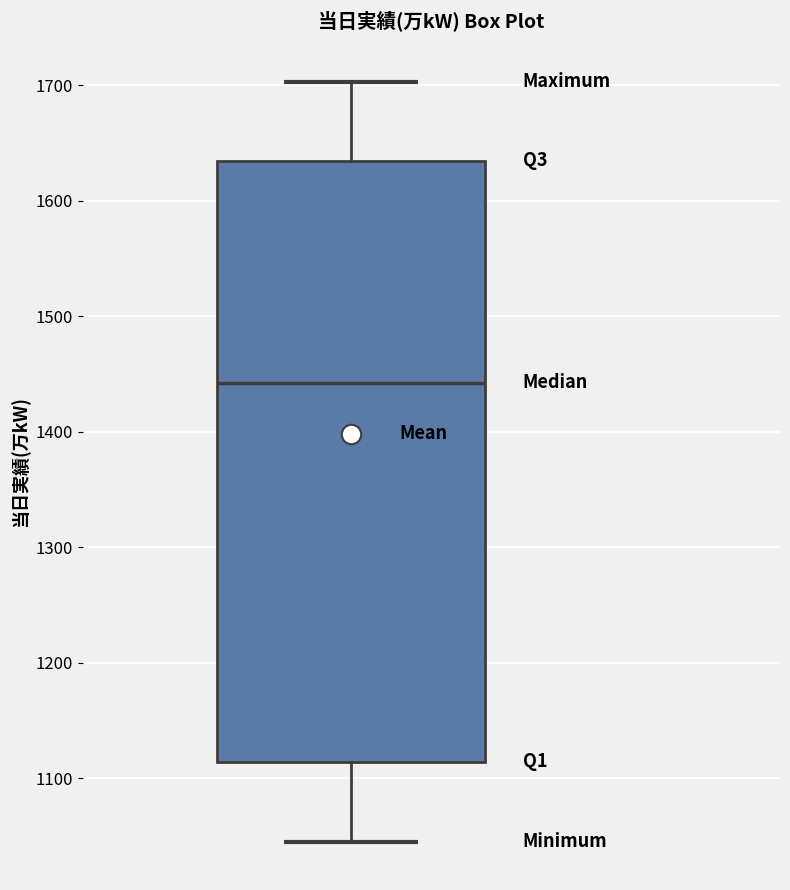

Where is the upper edge of the box on the y-axis? The values are not printed on the chart, so give them approximately, as read against the axis.

1630